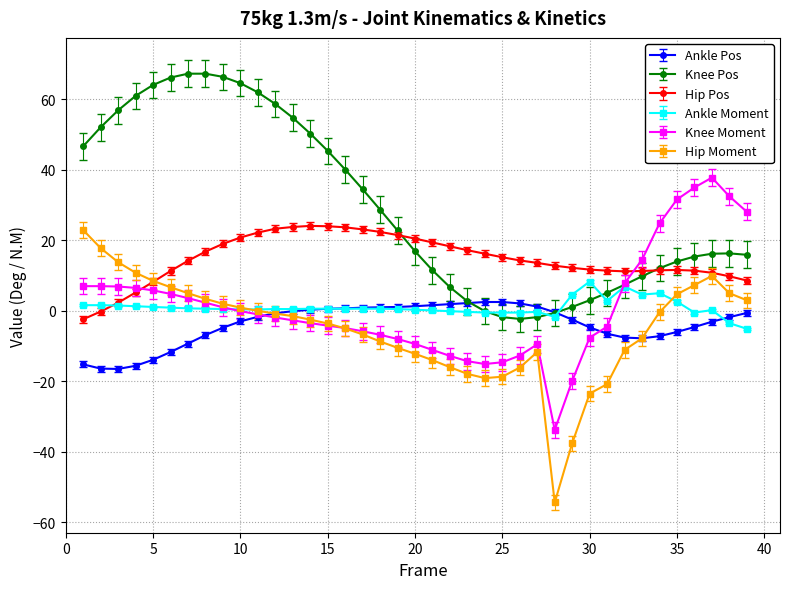

True or false: Ankle Moment has more than 2 points higher than both neighbors.

True